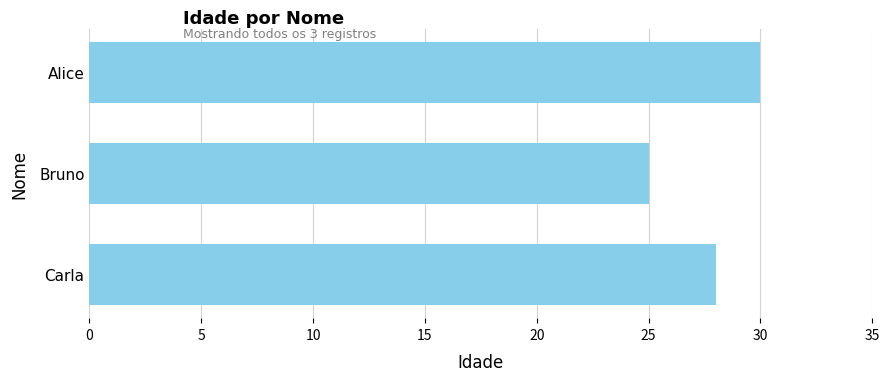

What is the sum of all values?

83